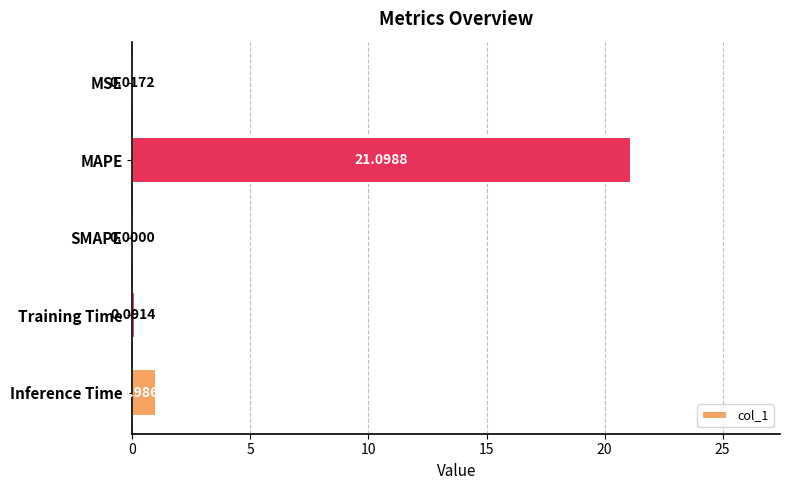

What is the sum of all values?

22.2